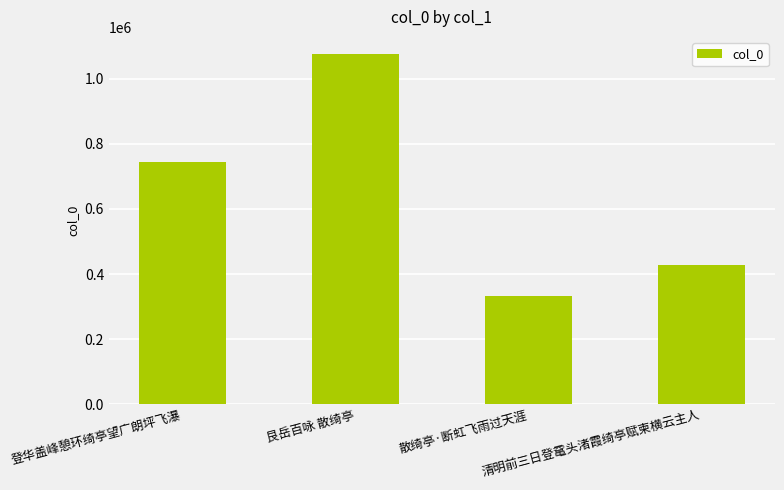

Reading right to left, transcribe all the data shown in this chart.

428704	333801	1074109	744331